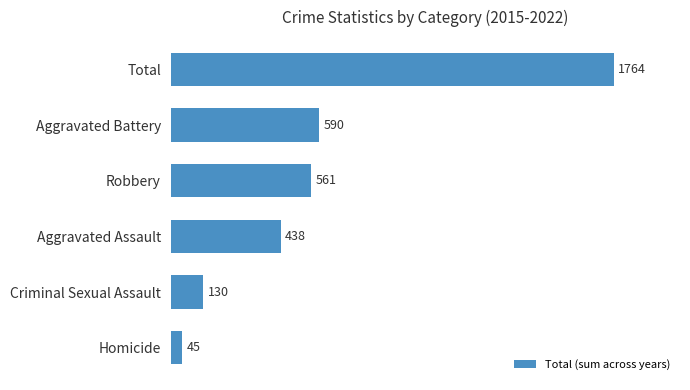

What is the minimum value shown in the chart?

45